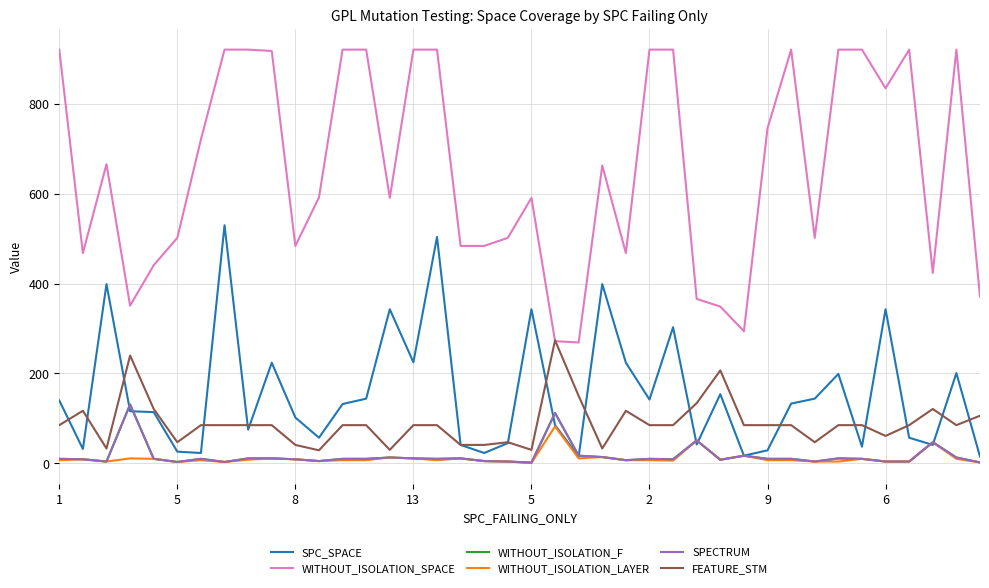

True or false: WITHOUT_ISOLATION_SPACE and WITHOUT_ISOLATION_F intersect in this chart.

False